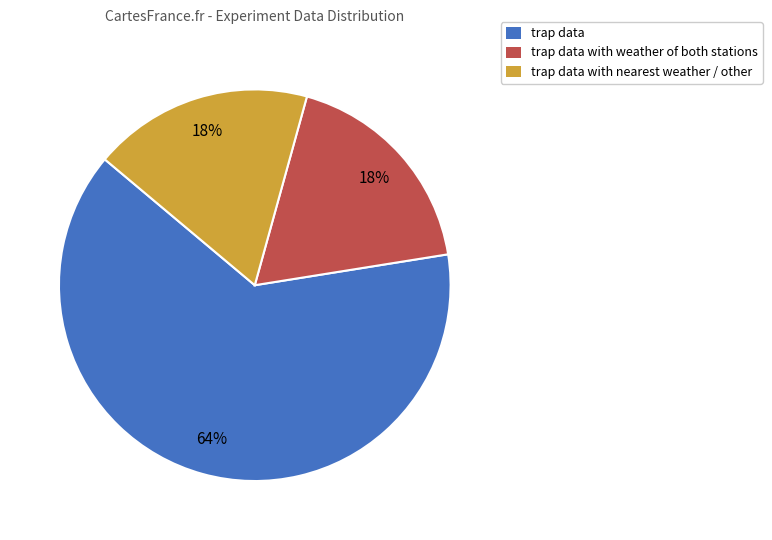

How many slices are in this pie chart?

3